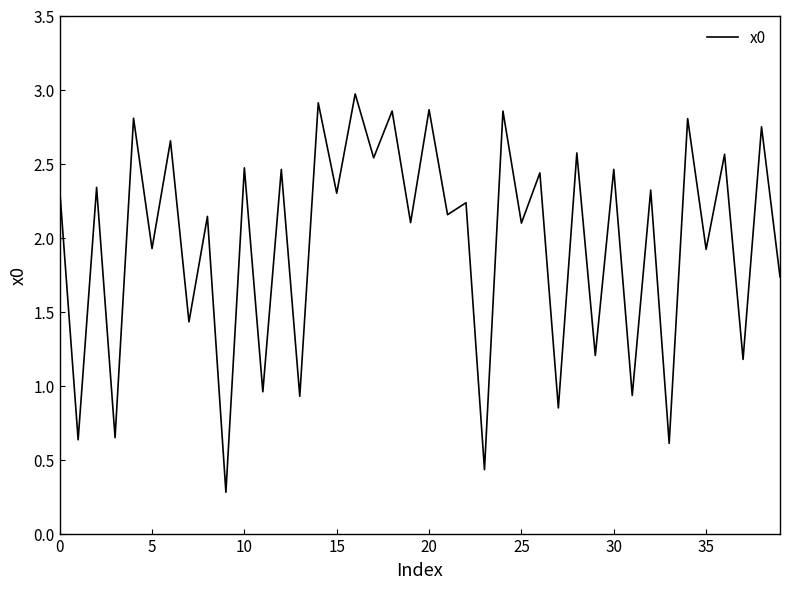

How many interior local valleys (lower than both neighbors) does the data have?

19